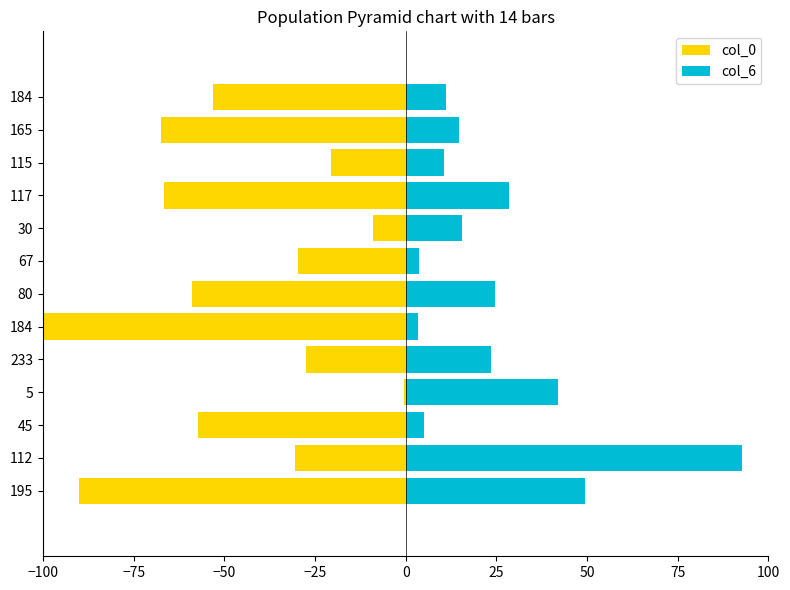

What position from the right is 9?

4